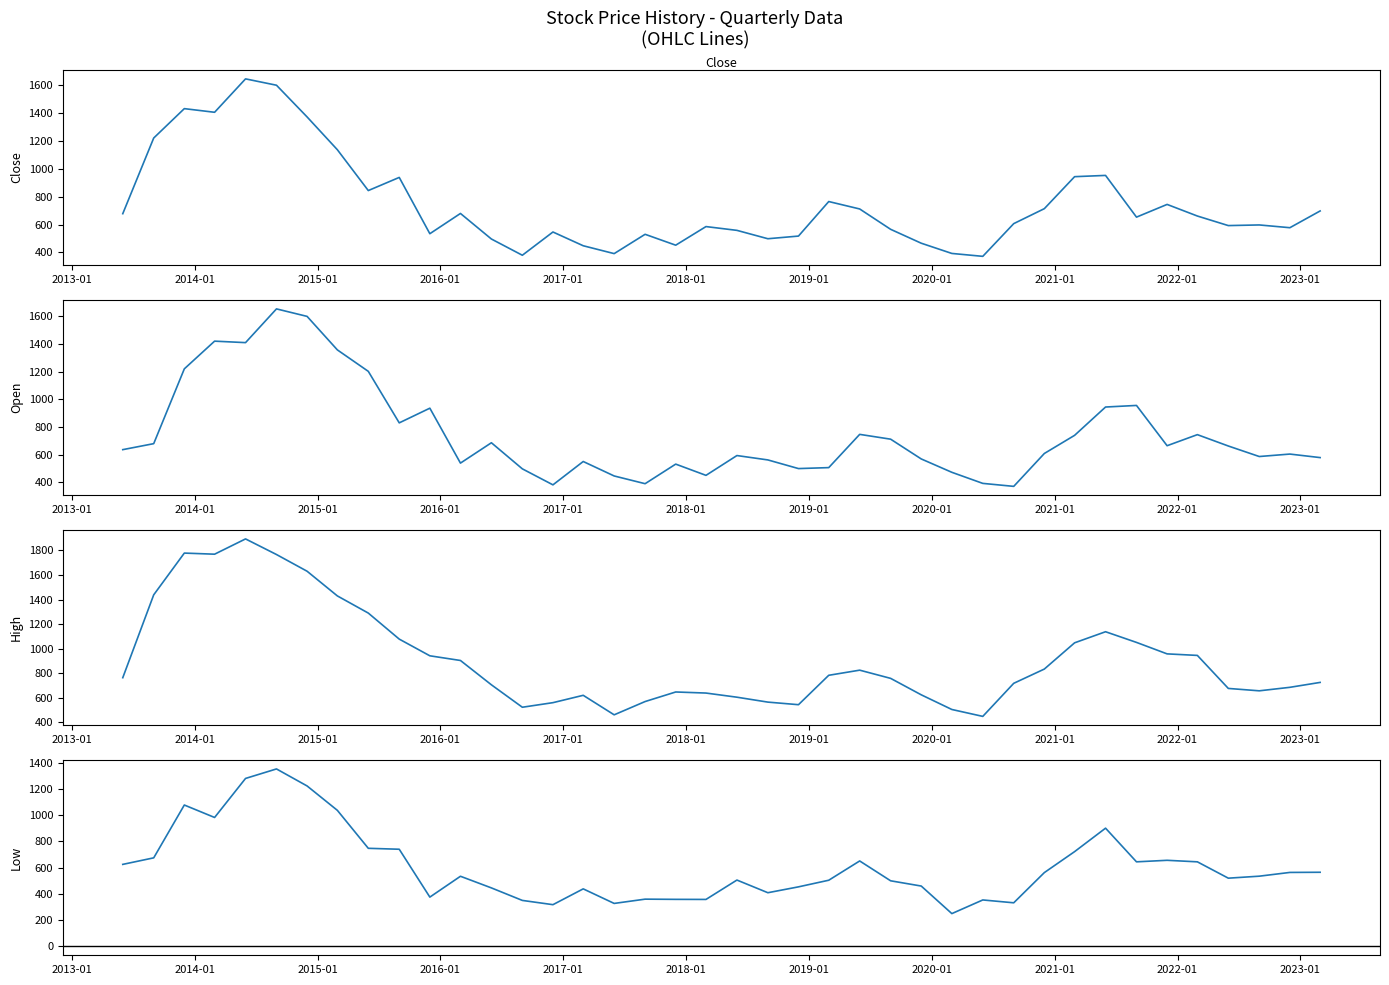

Reading left to right, transcribe all the data shown in this chart.

Close: 678.3	1222.2	1433.4	1407.2	1647.4	1601.8	1373.8	1138.1	844.5	939.0	534.4	680.0	496.2	379.6	546.7	447.9	391.3	530.2	451.9	585.7	558.5	498.3	517.4	765.6	712.2	566.0	466.1	392.5	371.7	606.8	714.5	944.4	953.5	653.6	745.0	661.5	592.8	597.4	577.5	698.0
Open: 636.7	679.9	1220.0	1420.1	1409.4	1653.0	1598.9	1357.0	1202.0	830.0	936.0	539.5	686.4	498.0	382.4	551.0	446.6	390.8	532.2	451.0	594.0	562.4	500.0	506.9	747.0	712.2	569.5	473.0	393.0	371.5	608.9	740.0	944.4	955.8	665.0	745.0	663.0	587.0	604.7	579.2
High: 763.3	1438.7	1778.9	1769.9	1894.4	1767.2	1631.0	1429.9	1290.0	1077.9	941.8	903.7	705.5	522.7	560.0	619.8	460.9	569.1	647.0	638.3	604.5	564.5	543.4	783.0	824.8	758.0	624.0	504.4	448.1	717.7	833.8	1047.7	1138.0	1051.0	957.5	945.0	676.0	656.5	685.0	725.0
Low: 625.1	675.0	1077.6	982.6	1280.1	1352.6	1222.8	1037.0	747.6	740.5	375.7	534.5	445.9	350.5	318.0	438.5	327.5	360.1	358.5	358.0	505.6	409.1	453.9	504.3	651.2	500.0	460.0	250.0	354.0	332.3	562.5	722.3	901.0	644.5	656.2	644.5	520.0	535.2	563.8	565.0